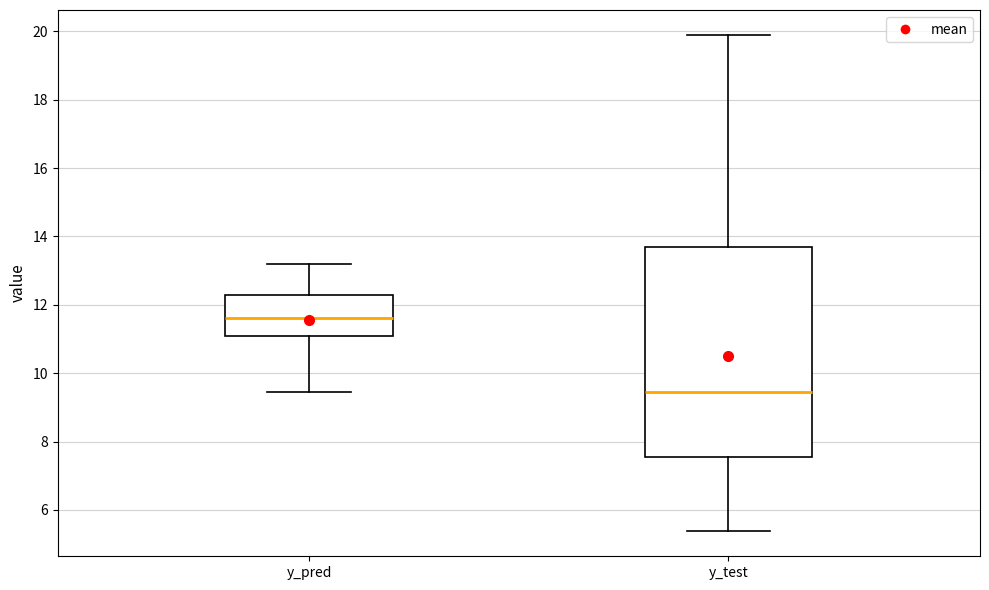

Where is the upper edge of the box for y_pred on the y-axis? The values are not printed on the chart, so give them approximately, as read against the axis.

12.2